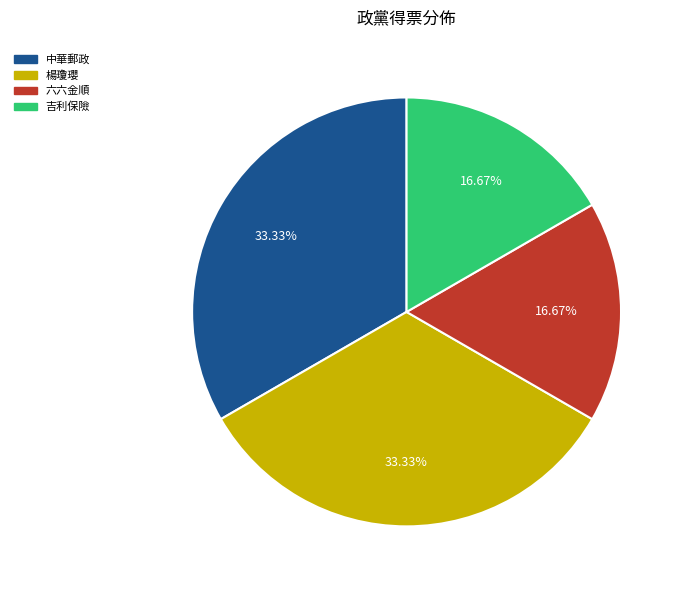

To the nearest percent, what is the average slice percentage?

25%